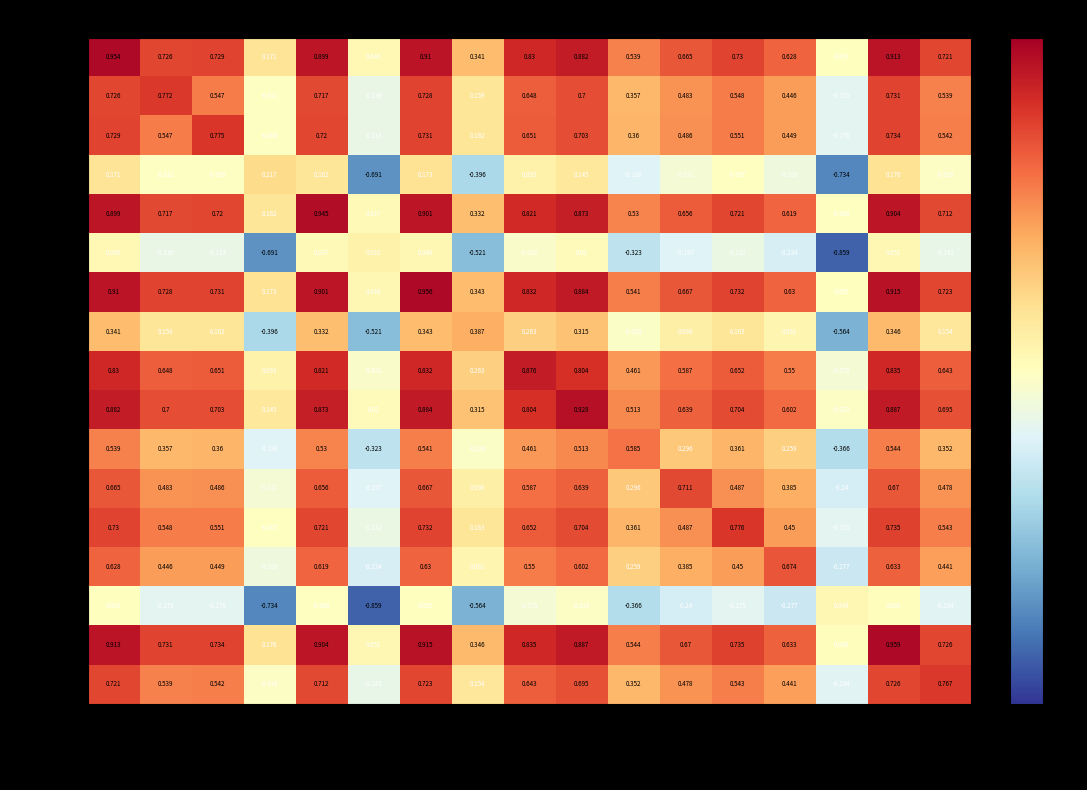

How many data points in Budva Voll are less than 0?

3